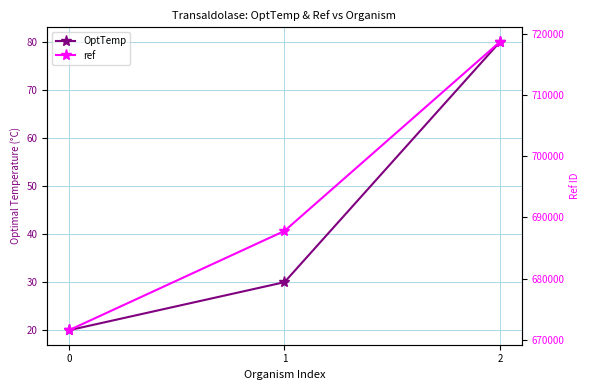

What is the spread (max minus min) of values at 1?

687738